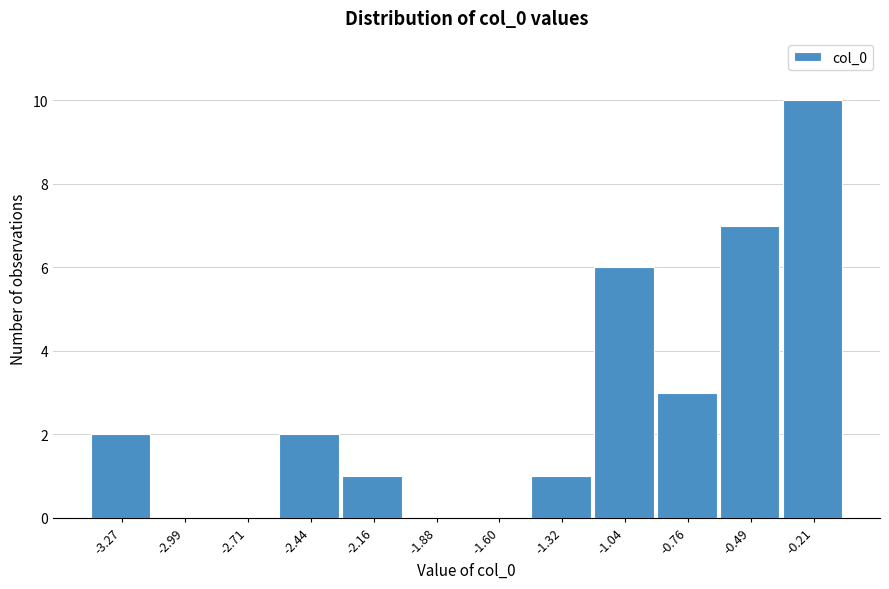

Reading left to right, list all the values displayed in this chart.

-3.27=2	-2.99=0	-2.71=0	-2.44=2	-2.16=1	-1.88=0	-1.60=0	-1.32=1	-1.04=6	-0.76=3	-0.49=7	-0.21=10